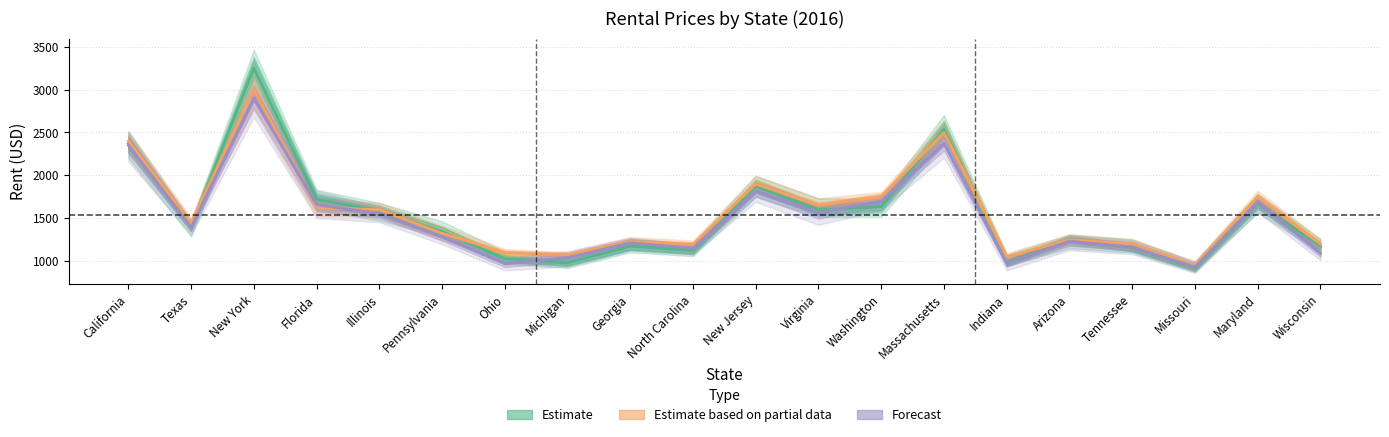

True or false: 2016-05 has a value of 1075.0 at Michigan.

True